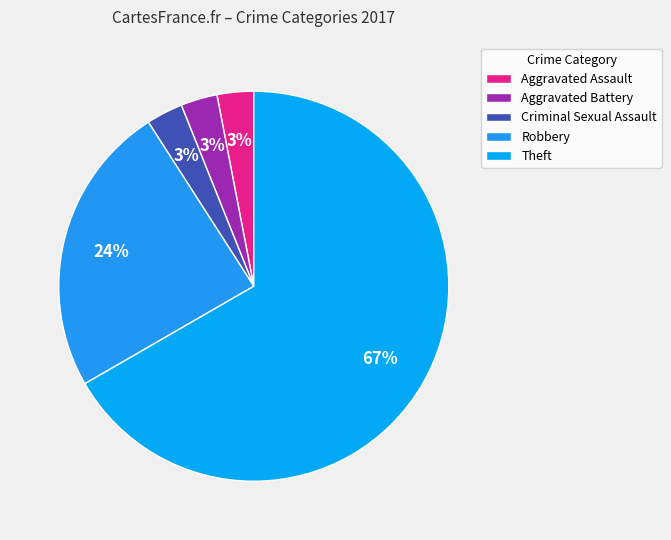

What percentage is the Robbery slice, to the nearest percent?

24%